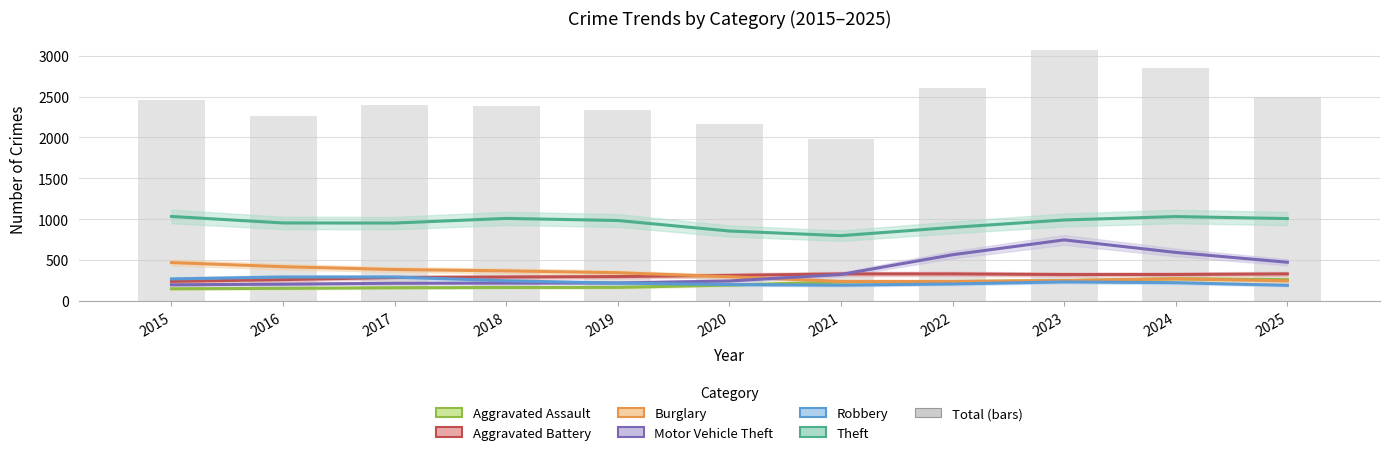

Between 2015 and 2016, which is larger?

2016